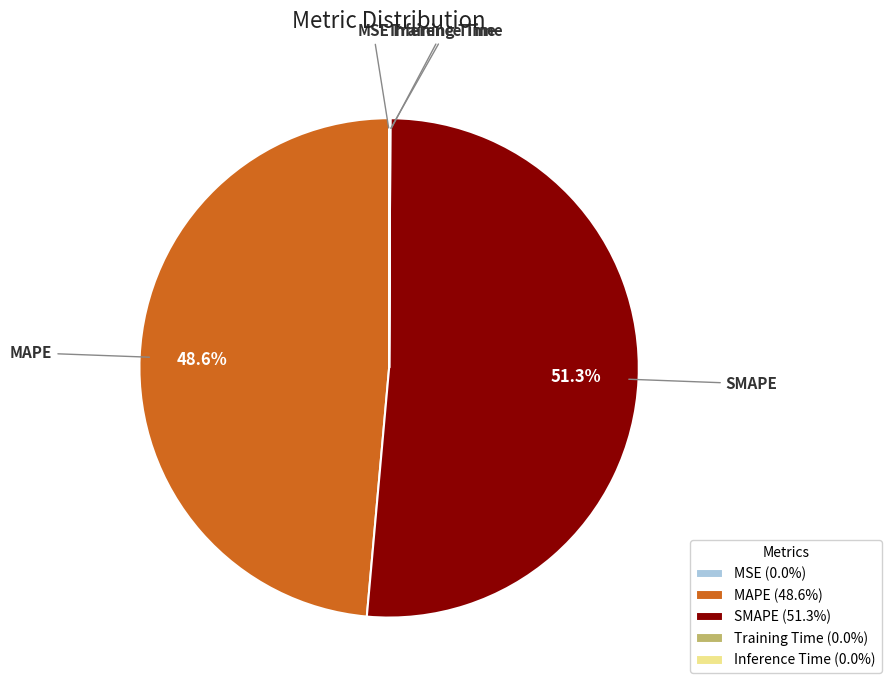

True or false: SMAPE accounts for 41% of the total.

False